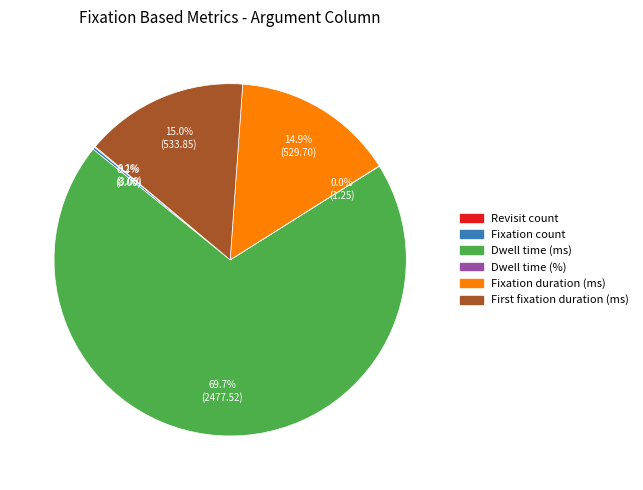

Which slice represents more than half of the pie?

Dwell time (ms)